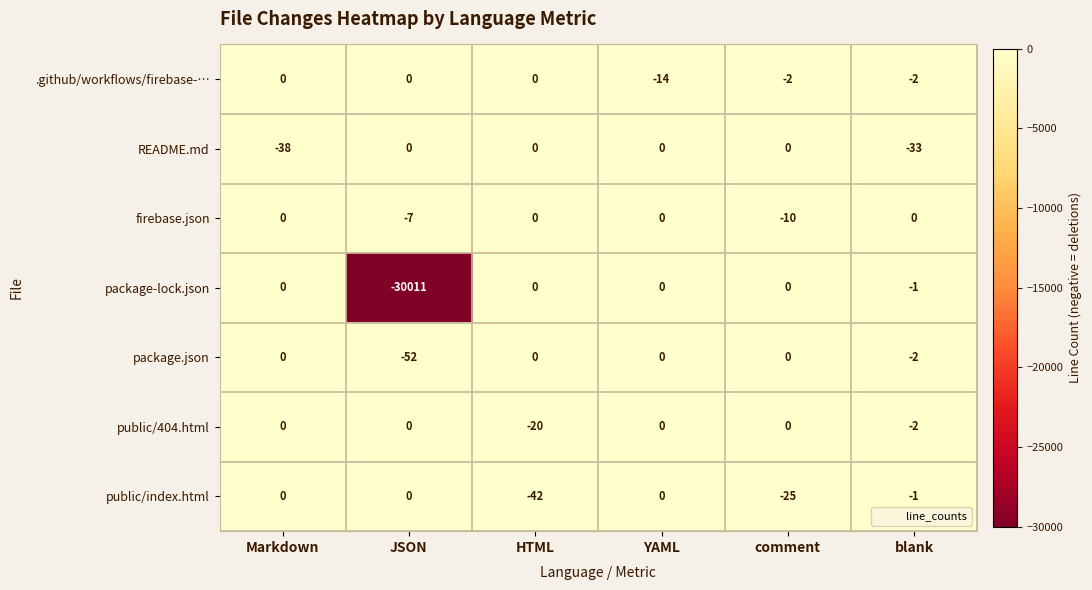

How many values in README.md are below zero?

2